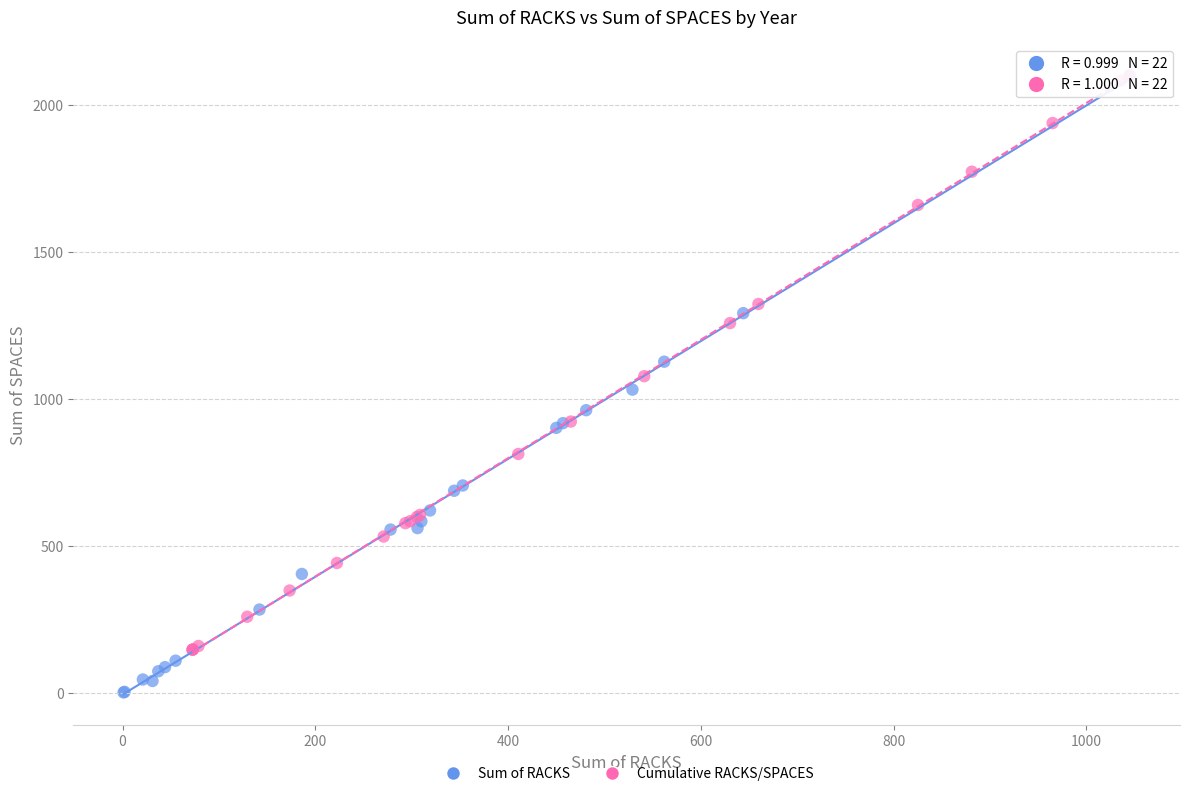

Which series contains the lowest Y value?

Sum of RACKS